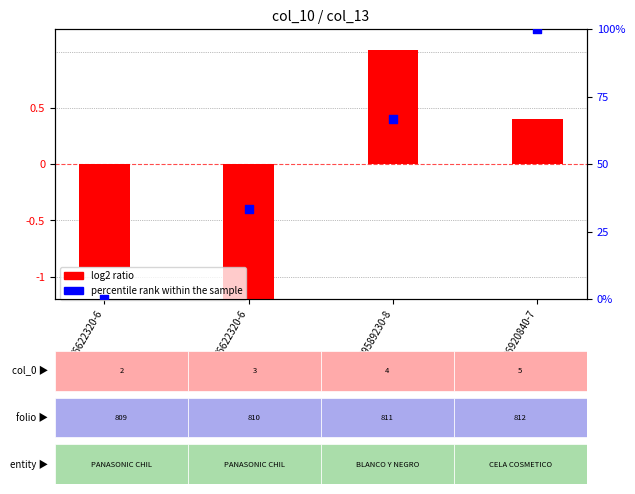

At which category is the sum across all series the highest?

96920840-7